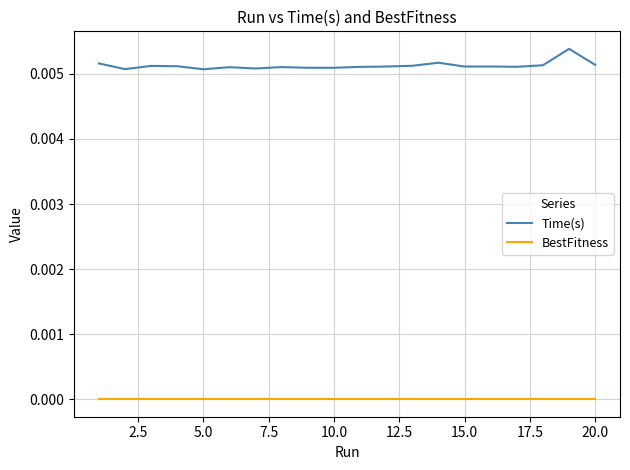

Is this an area chart (filled region under the line)?

No